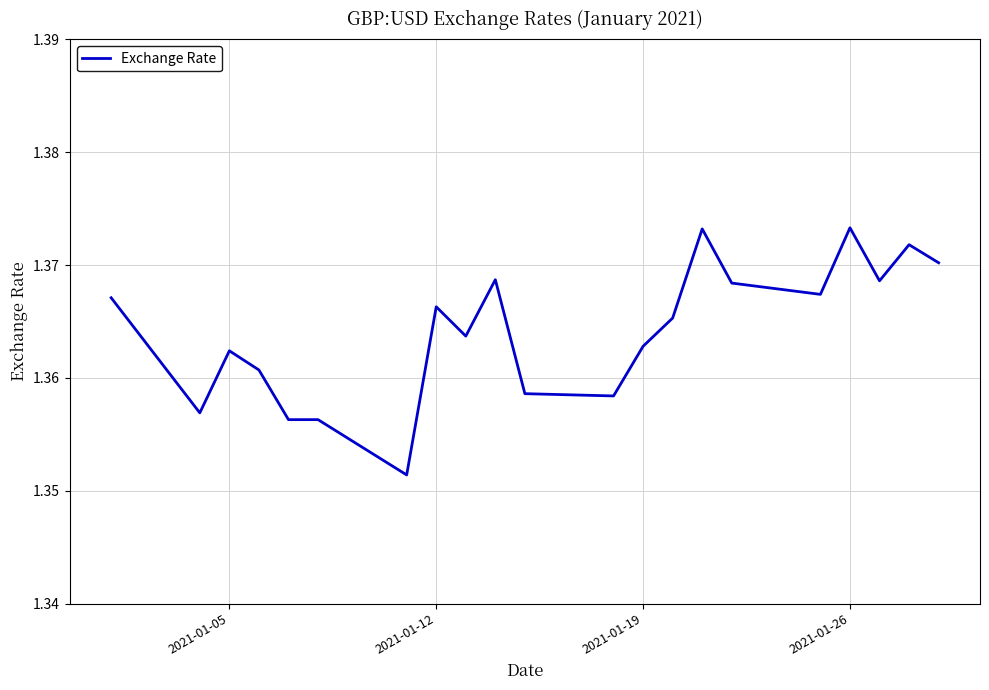

How many interior local valleys (lower than both neighbors) does the data have?

6